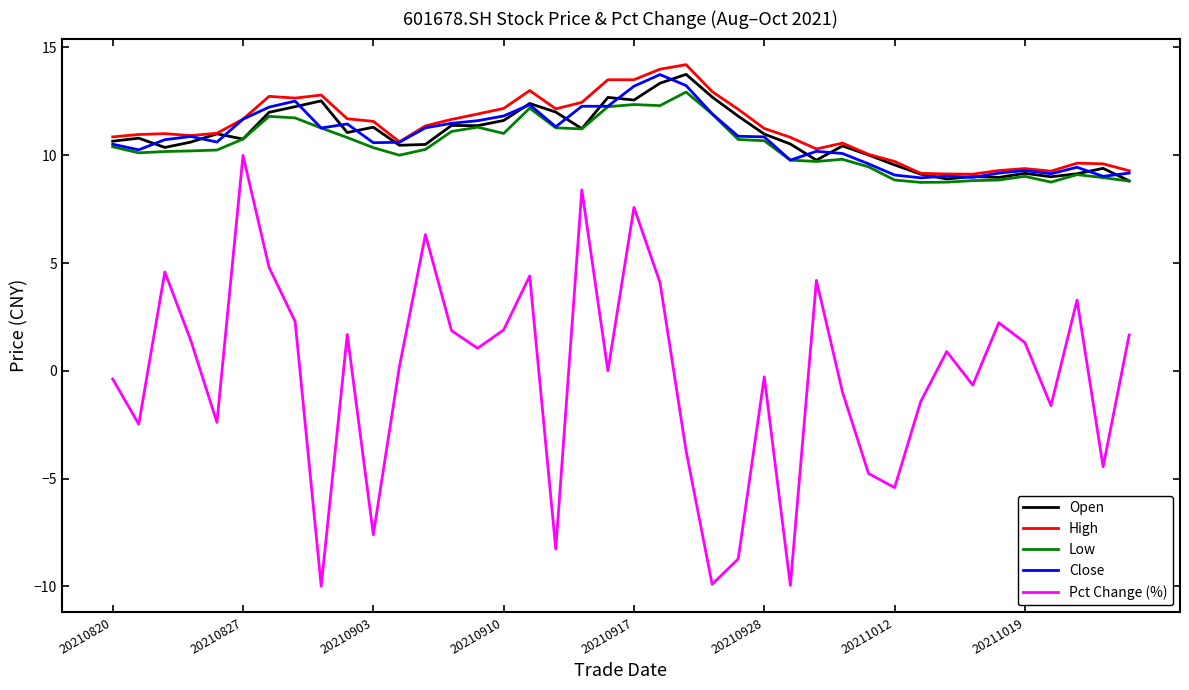

Which series has the widest spread of values?

Pct Change (%)